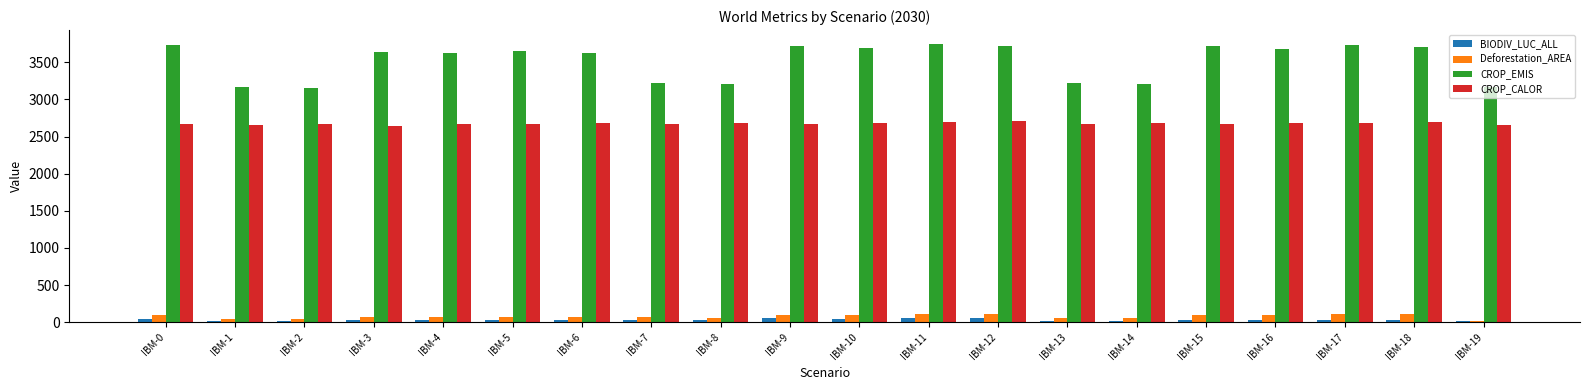

Count the number of data series in this chart.

4